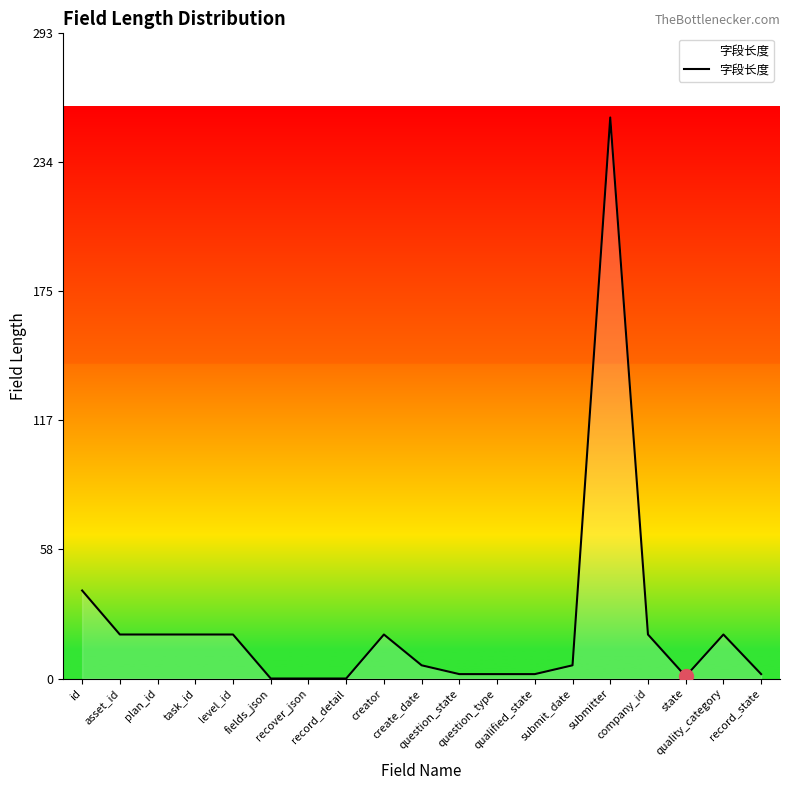

What is the difference between the maximum and minimum values?

255